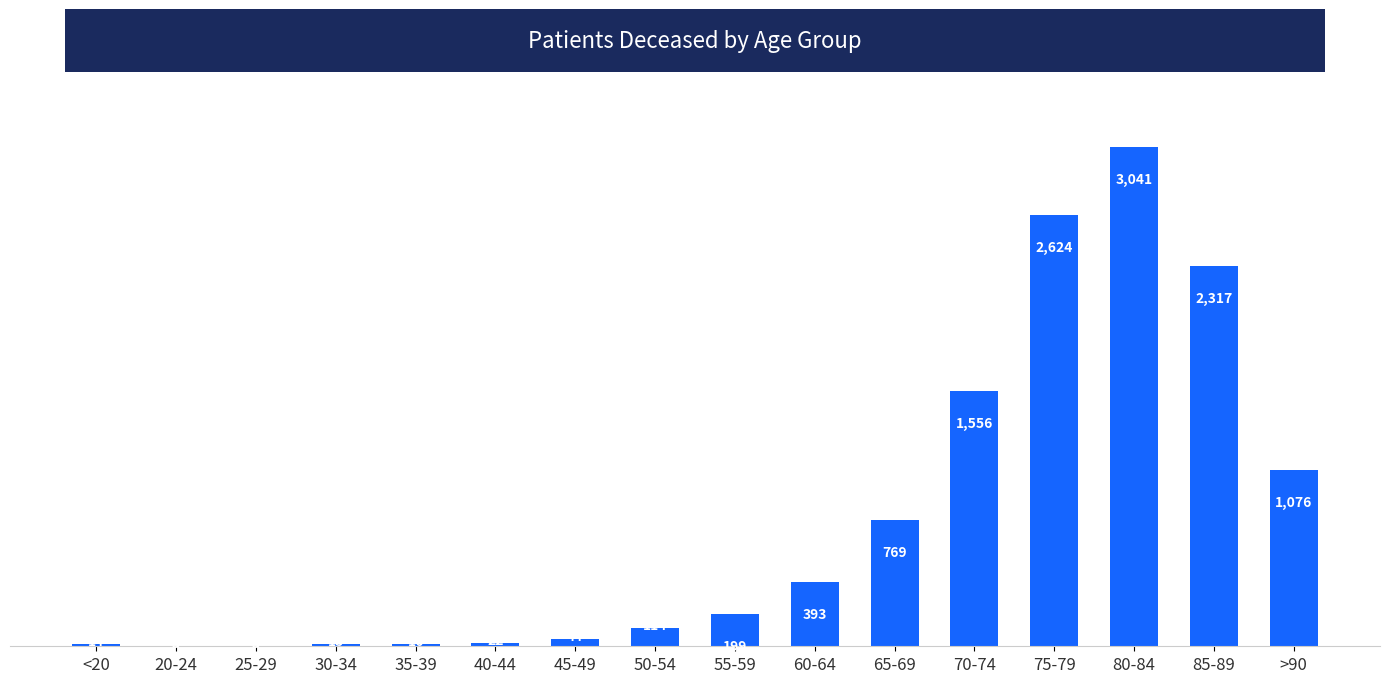

Are the bars horizontal?

No